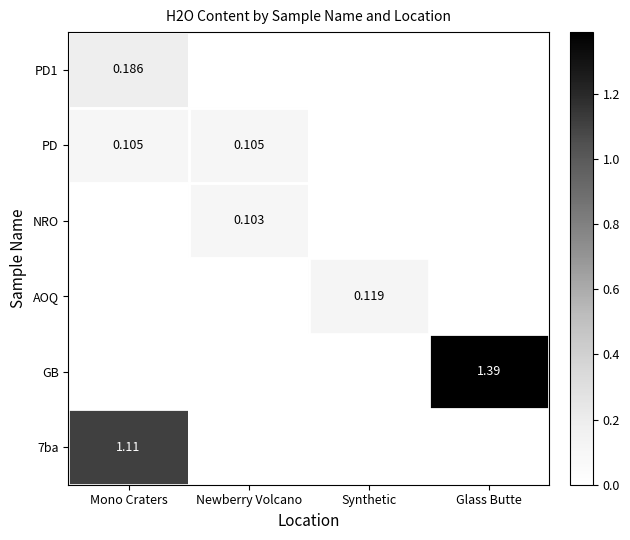

Which category has the lowest value across all series?

Newberry Volcano